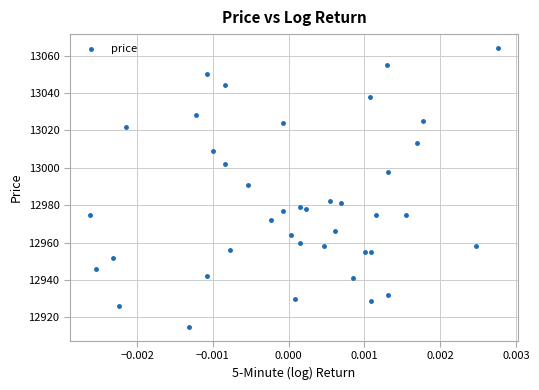

What is the range of Y values (max minus min)?

149.0